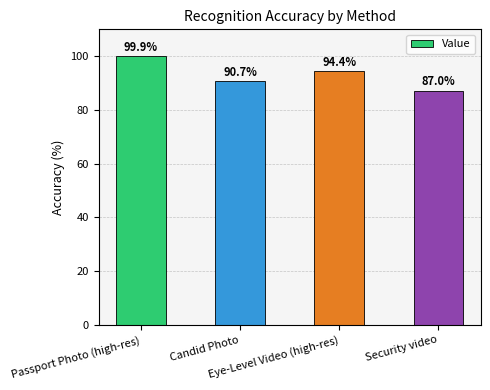

What is the greatest value displayed?

99.9